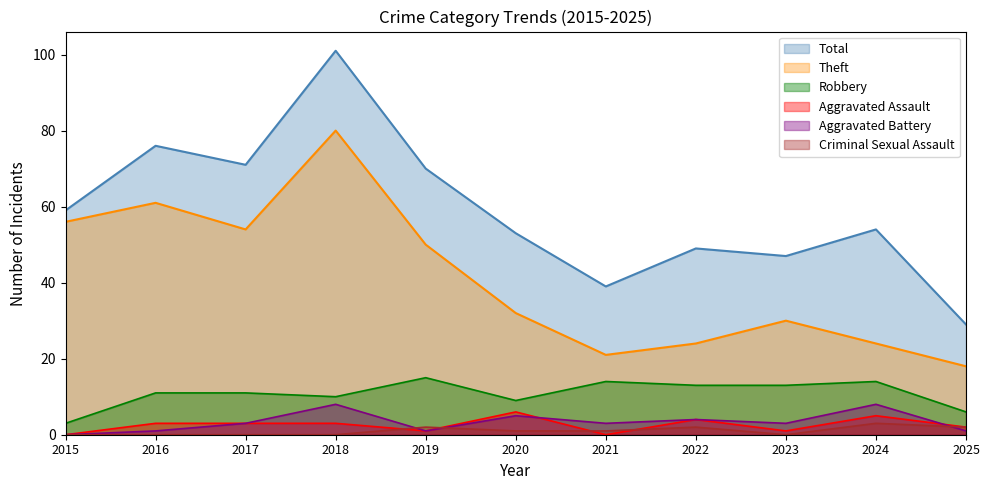

Reading left to right, what are all the values shown in this chart?

Theft: 2015=56	2016=61	2017=54	2018=80	2019=50	2020=32	2021=21	2022=24	2023=30	2024=24	2025=18
Robbery: 2015=3	2016=11	2017=11	2018=10	2019=15	2020=9	2021=14	2022=13	2023=13	2024=14	2025=6
Aggravated Assault: 2015=0	2016=3	2017=3	2018=3	2019=1	2020=6	2021=0	2022=4	2023=1	2024=5	2025=2
Aggravated Battery: 2015=0	2016=1	2017=3	2018=8	2019=1	2020=5	2021=3	2022=4	2023=3	2024=8	2025=1
Criminal Sexual Assault: 2015=0	2016=0	2017=0	2018=0	2019=2	2020=1	2021=1	2022=2	2023=0	2024=3	2025=2
Total: 2015=59	2016=76	2017=71	2018=101	2019=70	2020=53	2021=39	2022=49	2023=47	2024=54	2025=29